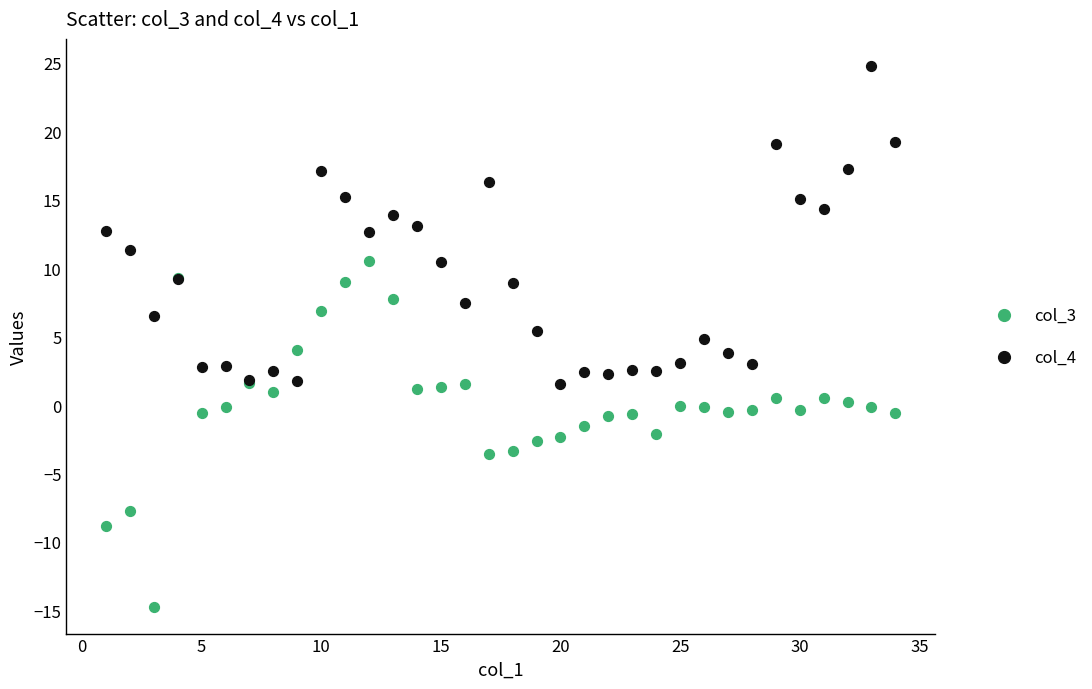

Which series reaches the minimum Y coordinate?

col_3